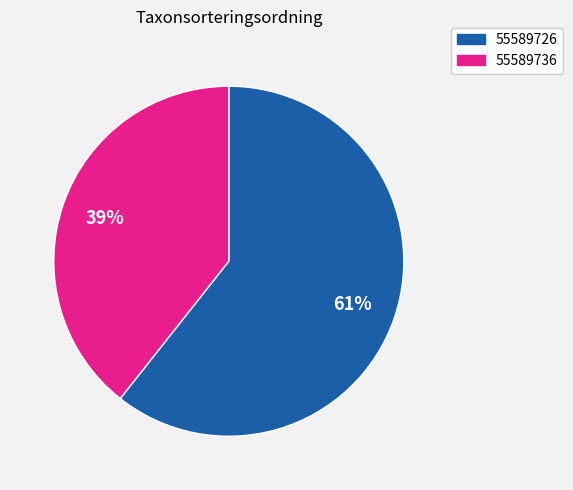

Is it true that 55589726 is 46% of the pie?

False